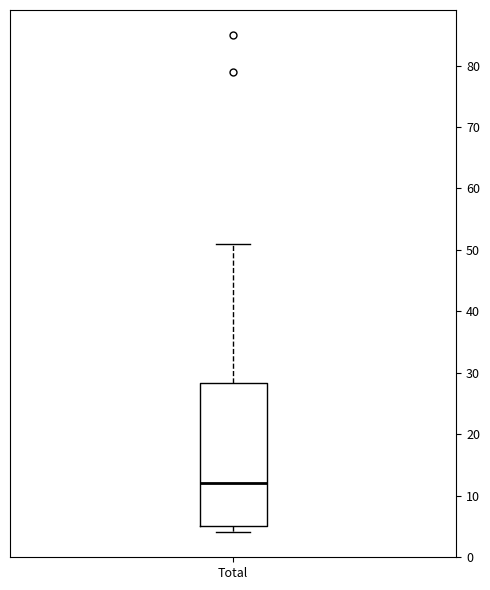

Read this box plot against the y-axis: the position of the median line, the range covered by the box, and the ends of both whiskers. The values are not printed on the chart, so give them approximately, as read against the axis.

median 12, box 5 to 28, whiskers 4 to 51